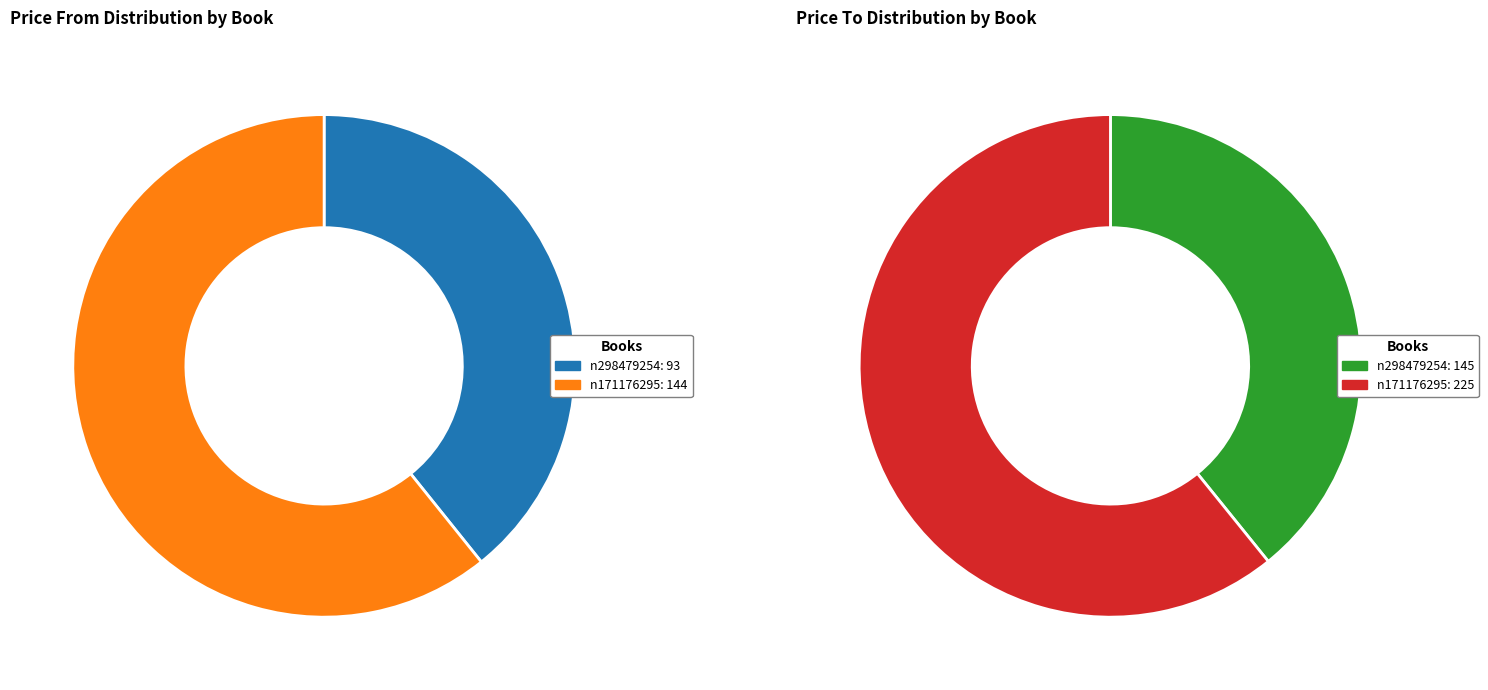

To the nearest percent, what is the difference between the n171176295 and n298479254 slice percentages?

22%